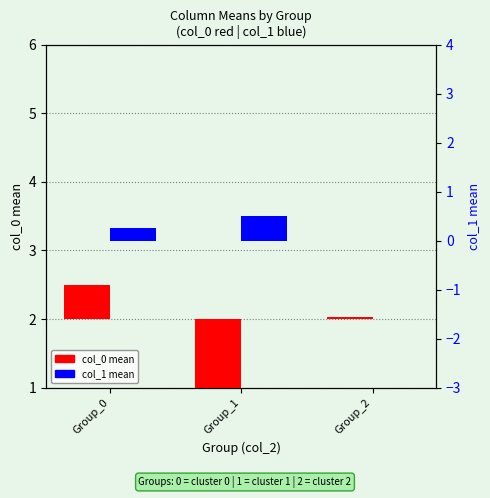

Which category has the highest value in the col_0 mean series?

Group_0